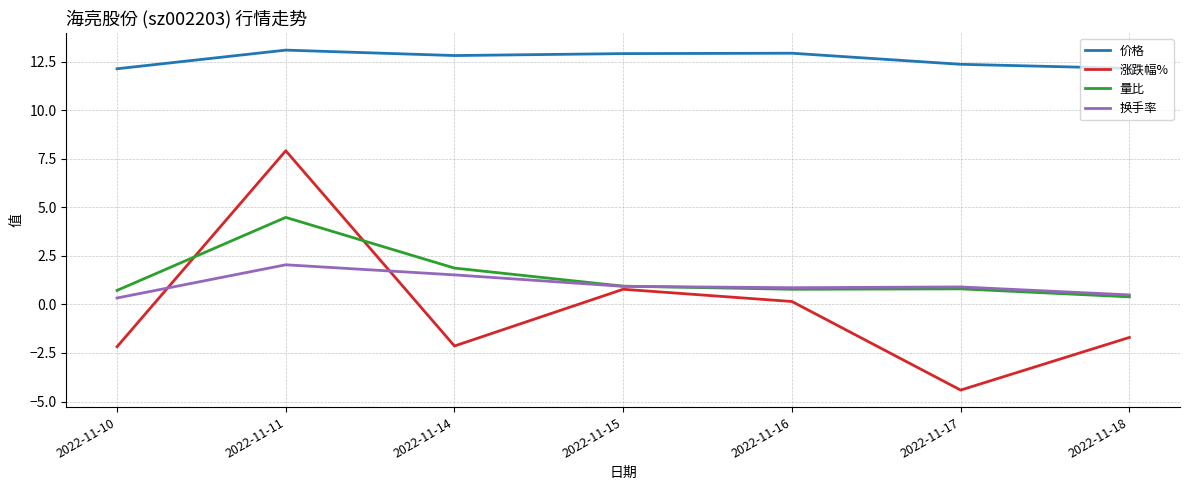

Between 2022-11-14 and 2022-11-15, which series saw the biggest shift?

涨跌幅%